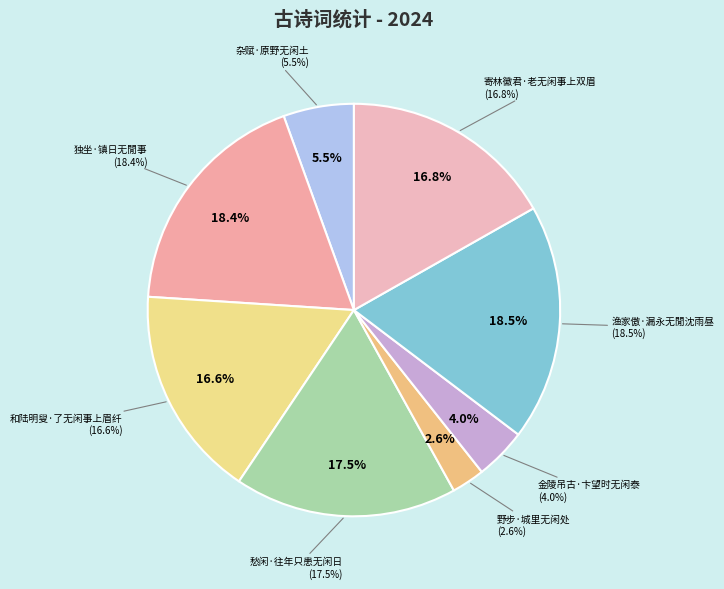

Which category has the smallest portion of the pie?

野步·城里无闲处